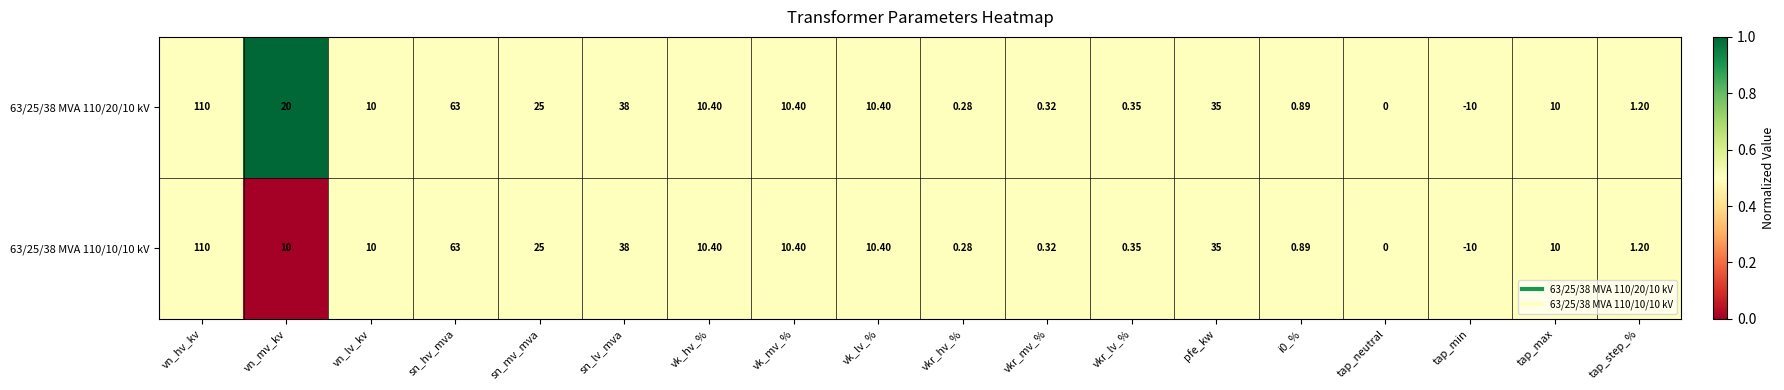

How many distinct data groups are displayed?

2